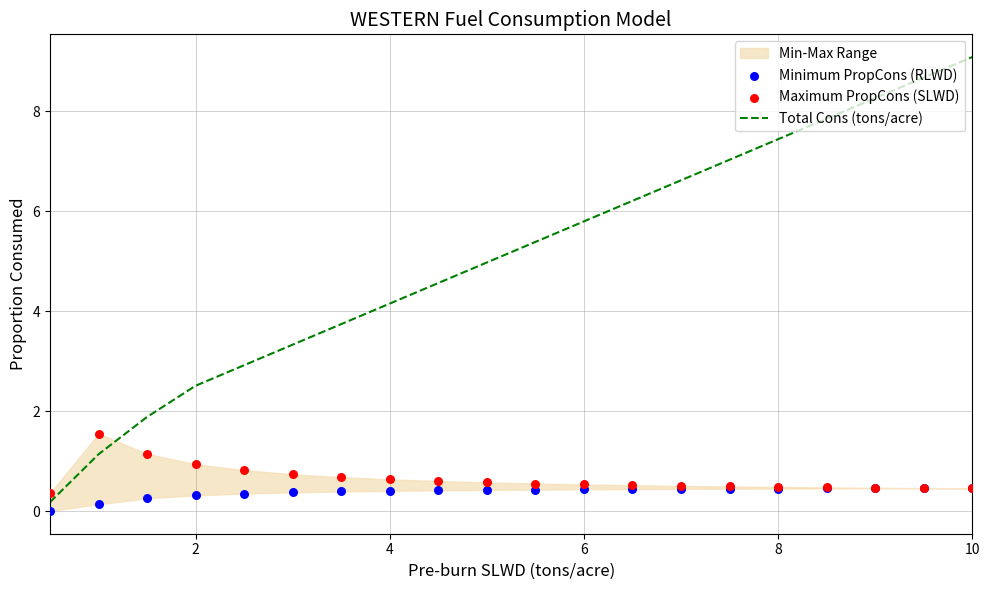

The Total Cons (tons/acre) series shows 2.5 at 2. True or false?

True